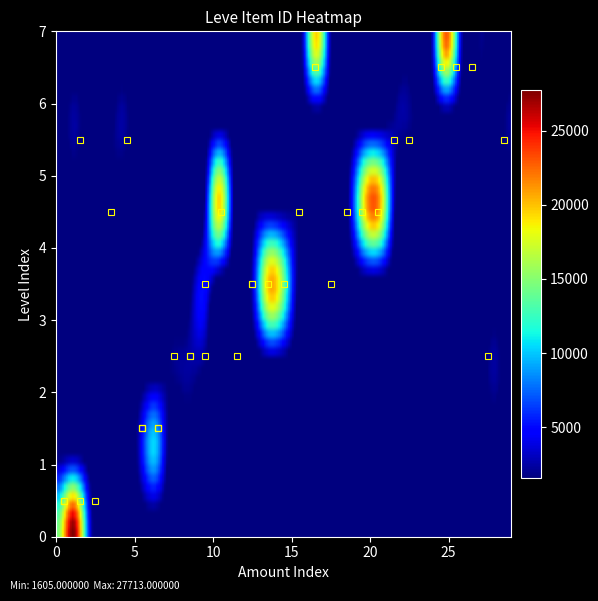

The value of 25 at 140 is 0. True or false?

True